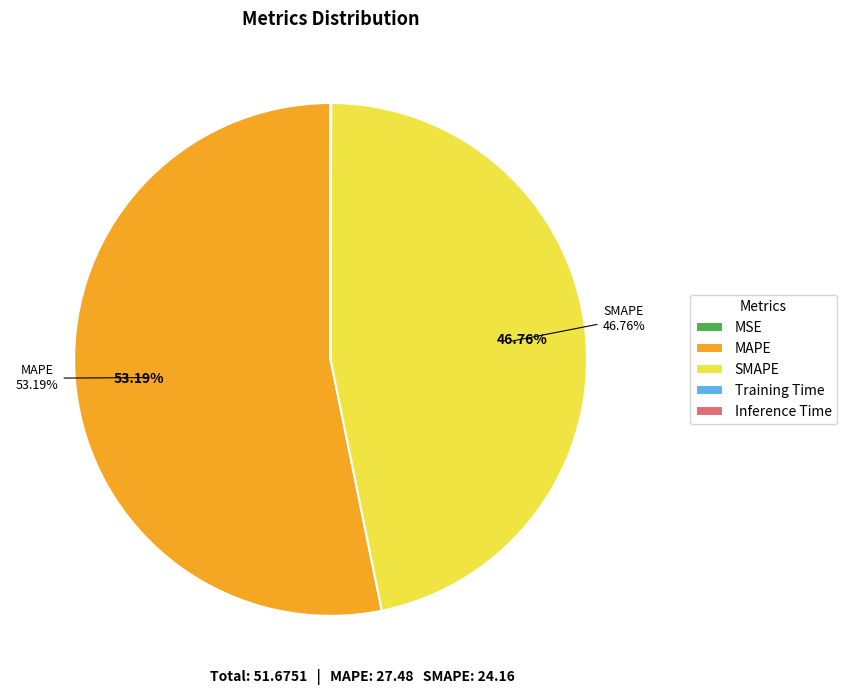

True or false: MAPE accounts for 53% of the total.

True